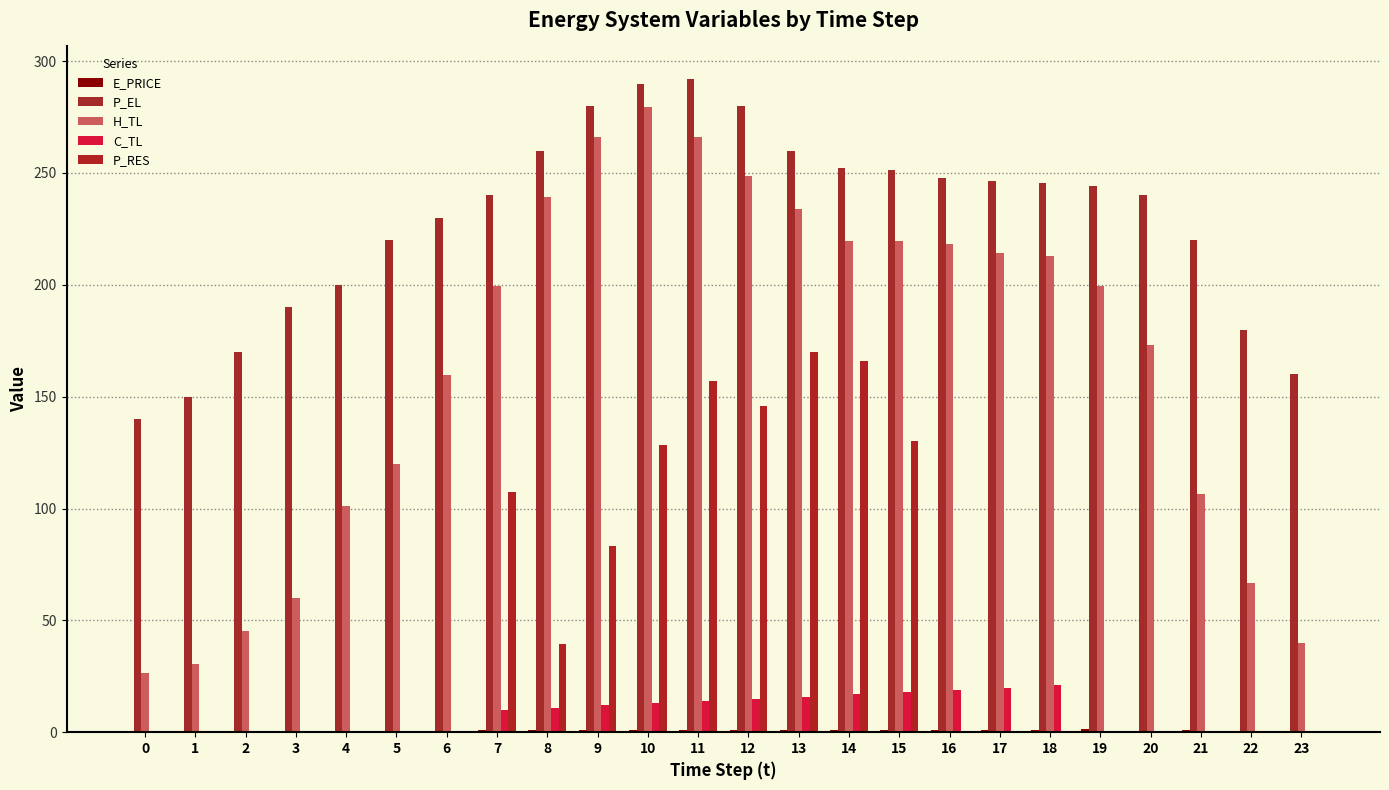

Does the chart contain stacked bars?

No